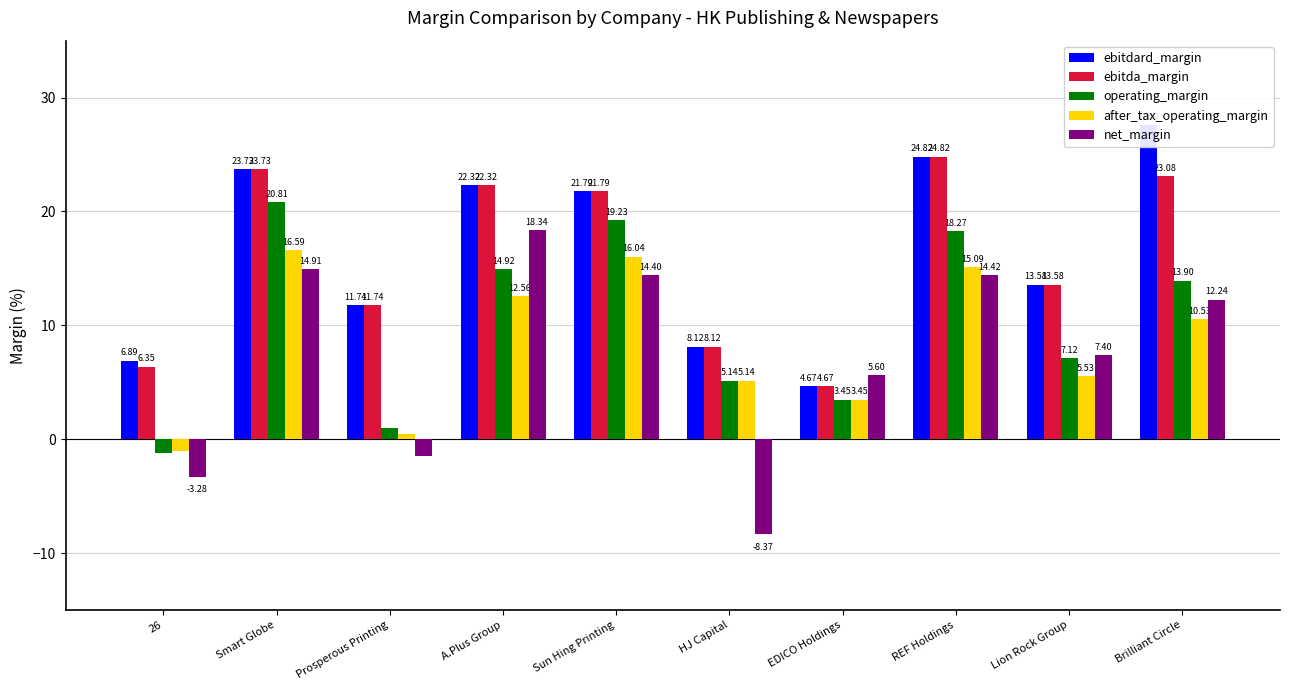

Rank the series by their maximum value, from lowest to highest.

after_tax_operating_margin, net_margin, operating_margin, ebitda_margin, ebitdard_margin